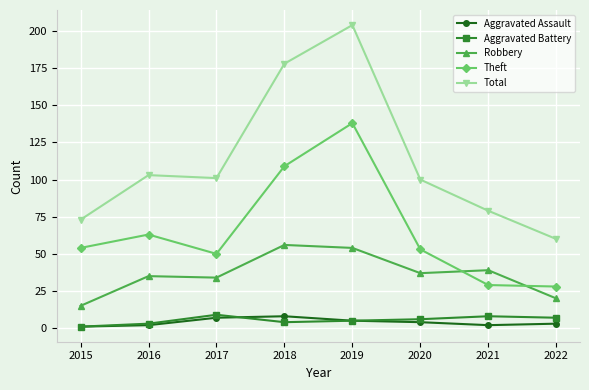

How many data points does each series have?

8